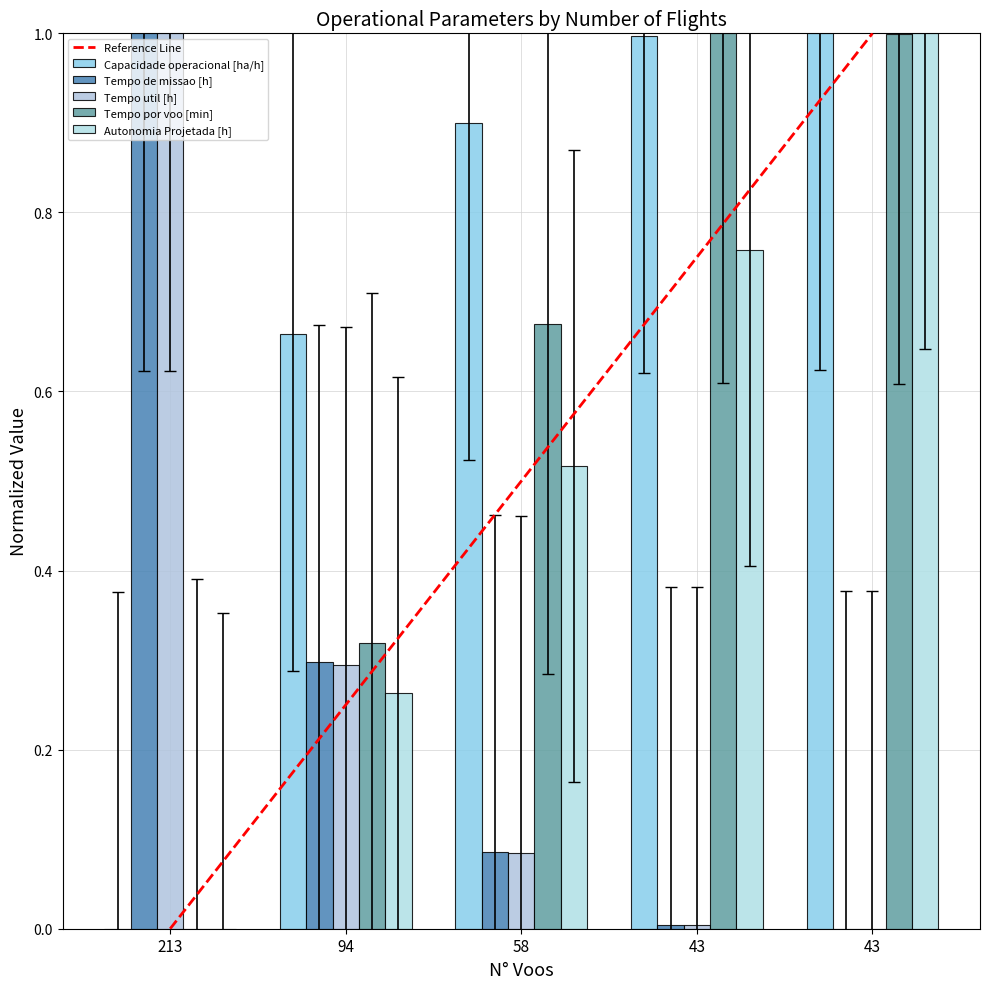

What is the difference between the Capacidade operacional [ha/h] values at 94 and 213?

0.7